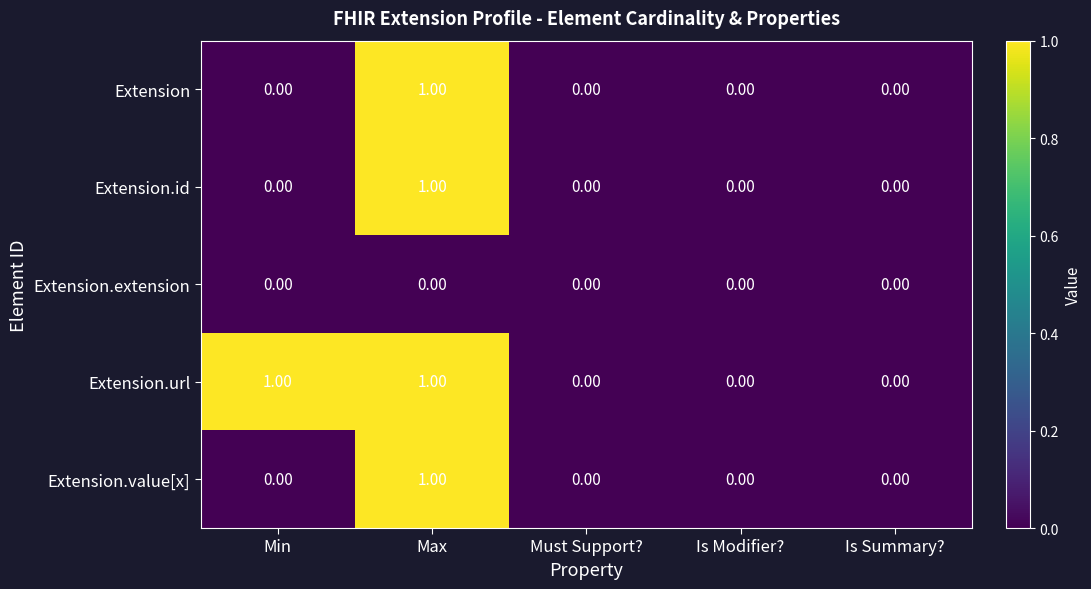

Which series has the largest total across all categories?

Extension.url